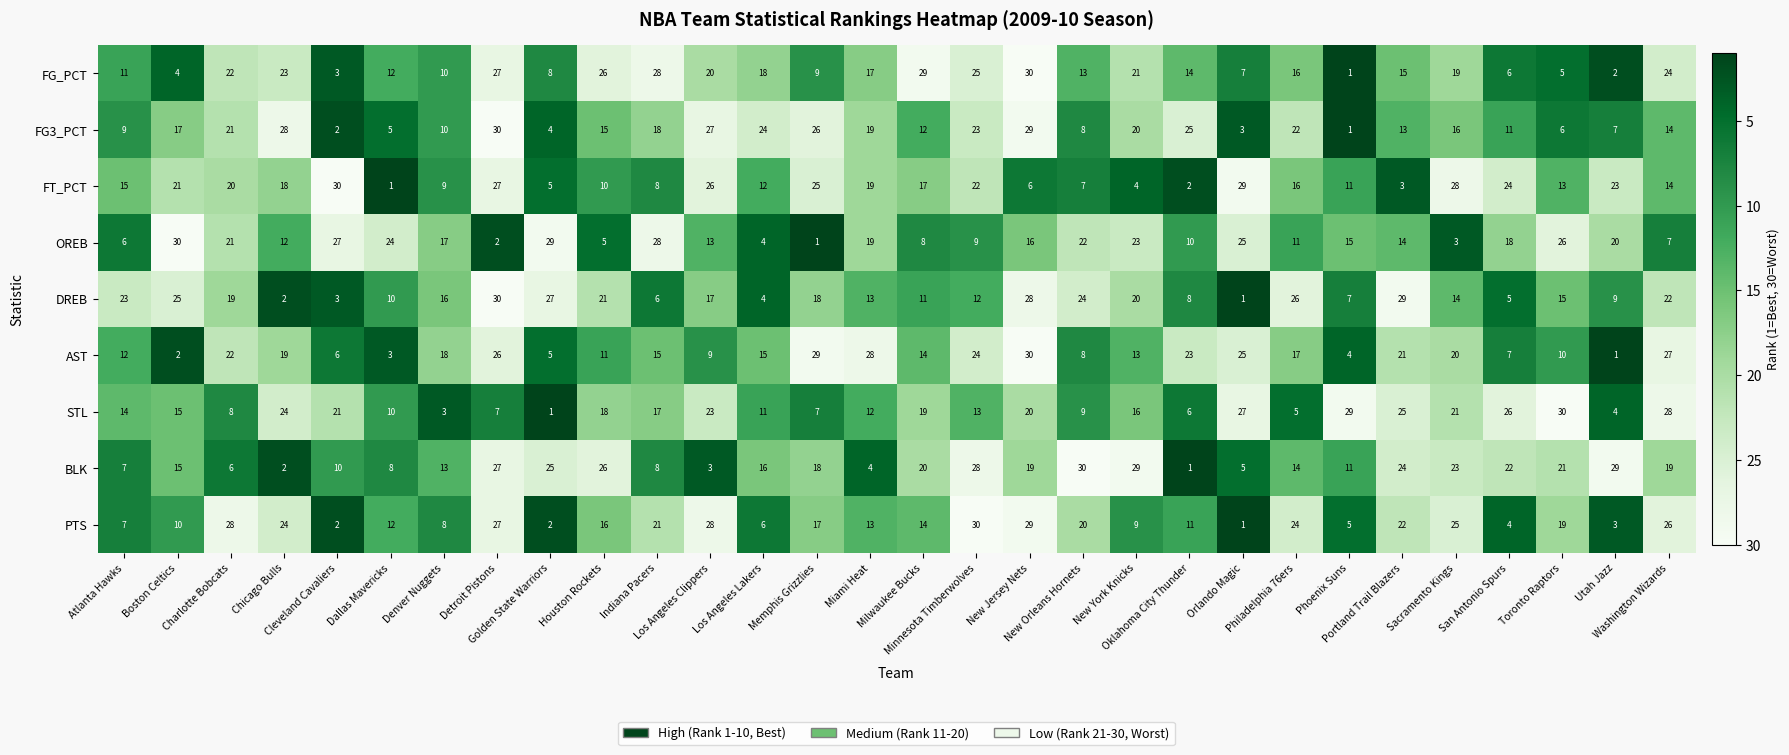

How many series are shown in this chart?

9